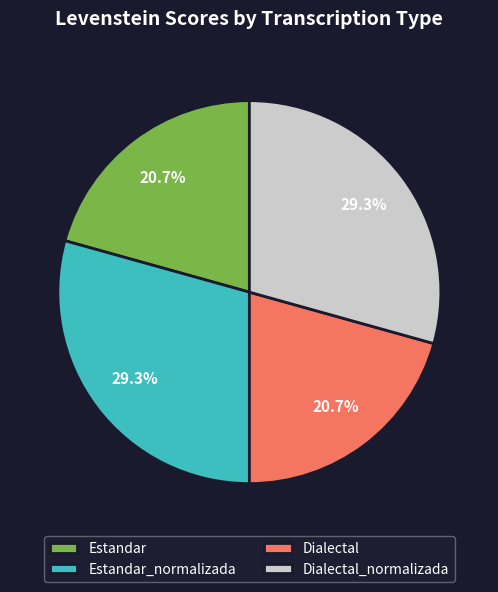

What is the ratio of the value at Estandar_normalizada to the value at Dialectal_normalizada?

1.0